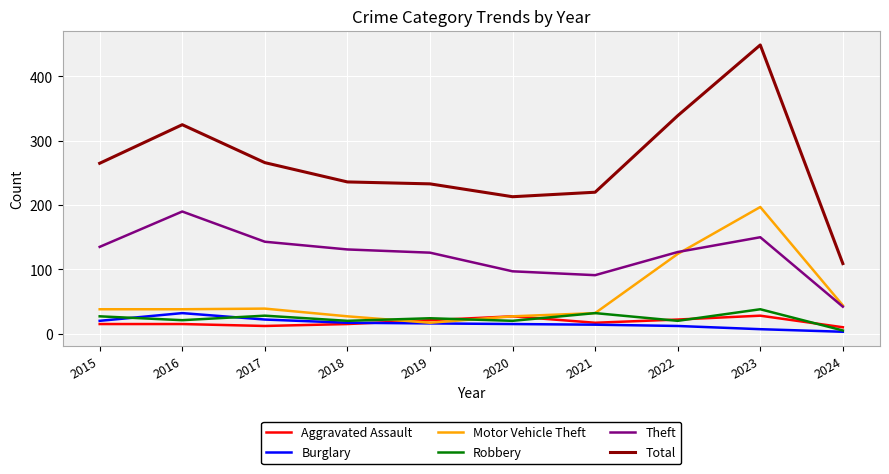

Which series changed the most between 2019 and 2020?

Theft